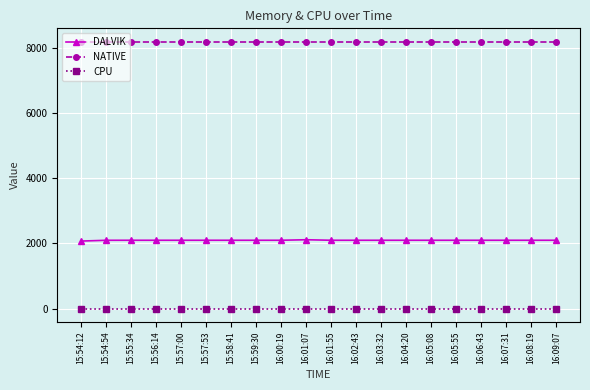

True or false: CPU and NATIVE cross at least once.

False